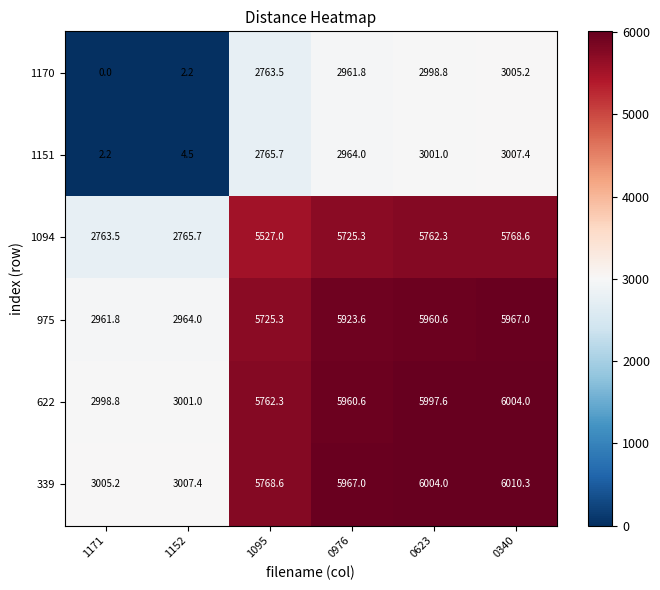

At which label does 622 reach its peak?

0340